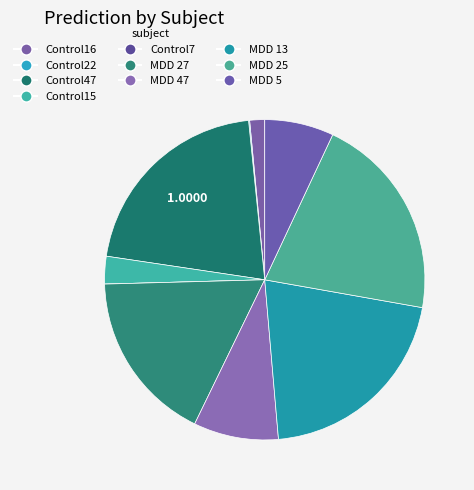

How many slices are in this pie chart?

10